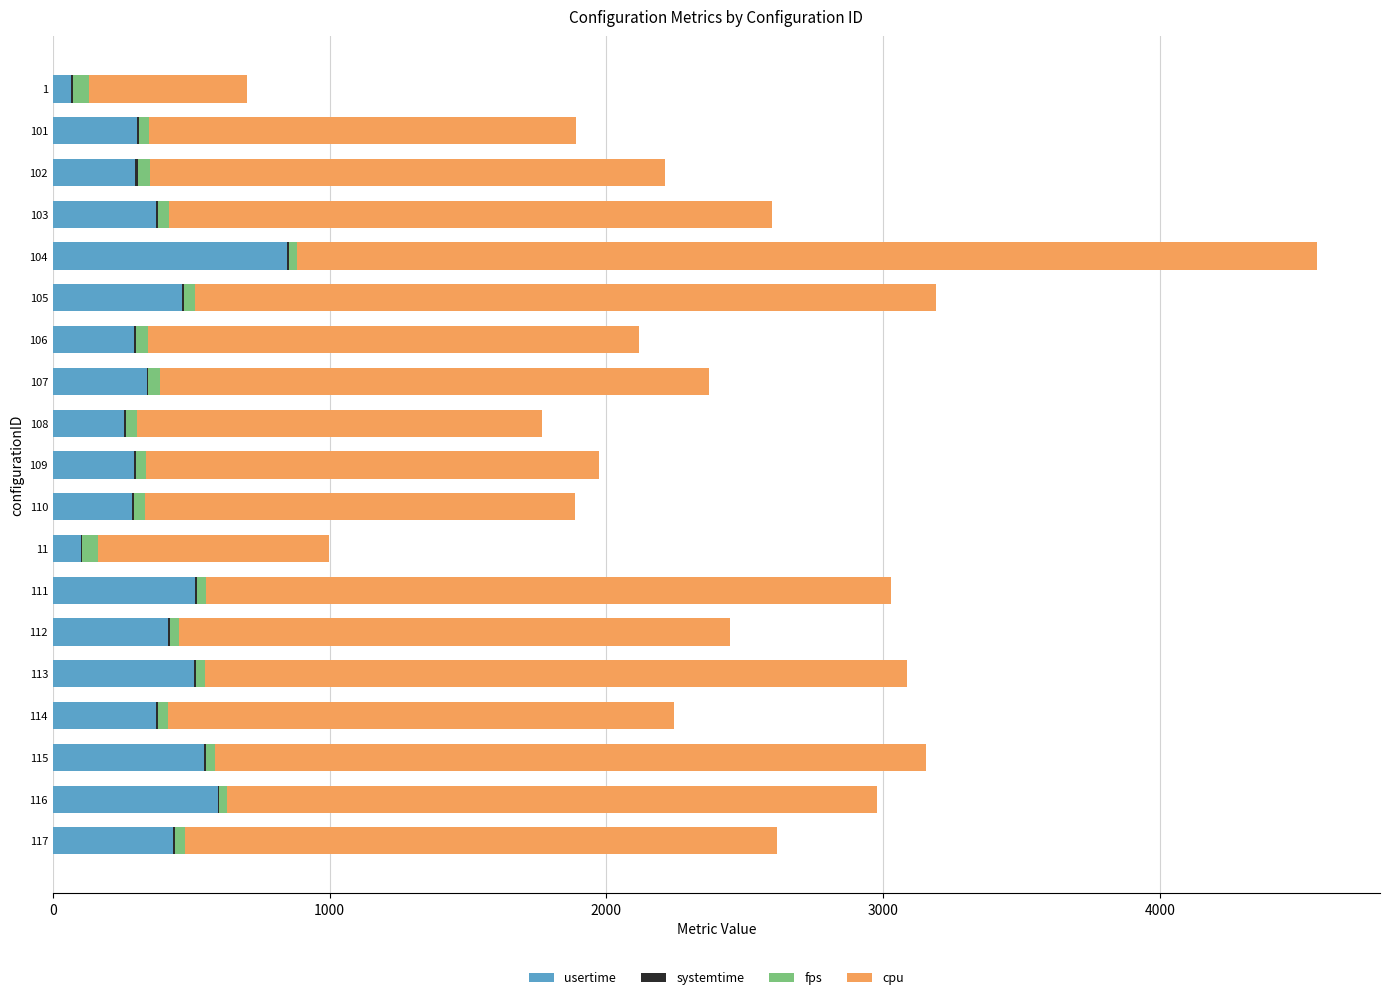

At which label does usertime reach its peak?

104